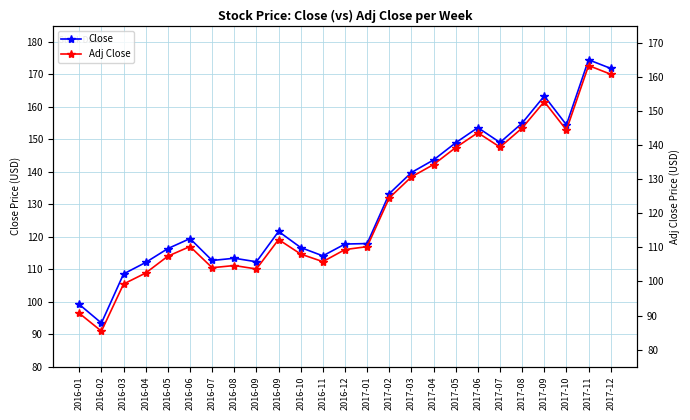

Reading left to right, list all the values displayed in this chart.

Close: 2016-01=99.2	2016-02=93.4	2016-03=108.6	2016-04=112.1	2016-05=116.4	2016-06=119.4	2016-07=112.7	2016-08=113.4	2016-09=112.3	2016-09=121.6	2016-10=116.7	2016-11=114.1	2016-12=117.8	2017-01=117.9	2017-02=133.3	2017-03=139.8	2017-04=143.7	2017-05=149.0	2017-06=153.6	2017-07=149.0	2017-08=155.0	2017-09=163.4	2017-10=154.5	2017-11=174.5	2017-12=171.9
Adj Close: 2016-01=90.7	2016-02=85.4	2016-03=99.2	2016-04=102.5	2016-05=107.4	2016-06=110.2	2016-07=104.0	2016-08=104.7	2016-09=103.7	2016-09=112.3	2016-10=108.0	2016-11=105.8	2016-12=109.3	2017-01=110.2	2017-02=124.5	2017-03=130.7	2017-04=134.3	2017-05=139.3	2017-06=143.6	2017-07=139.4	2017-08=145.0	2017-09=152.7	2017-10=144.4	2017-11=163.3	2017-12=160.8